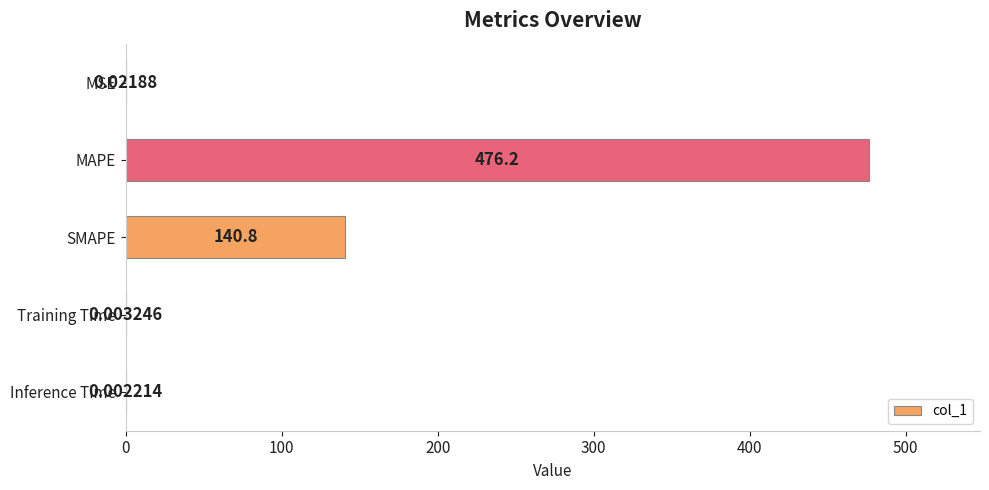

What is the maximum value shown in the chart?

476.2